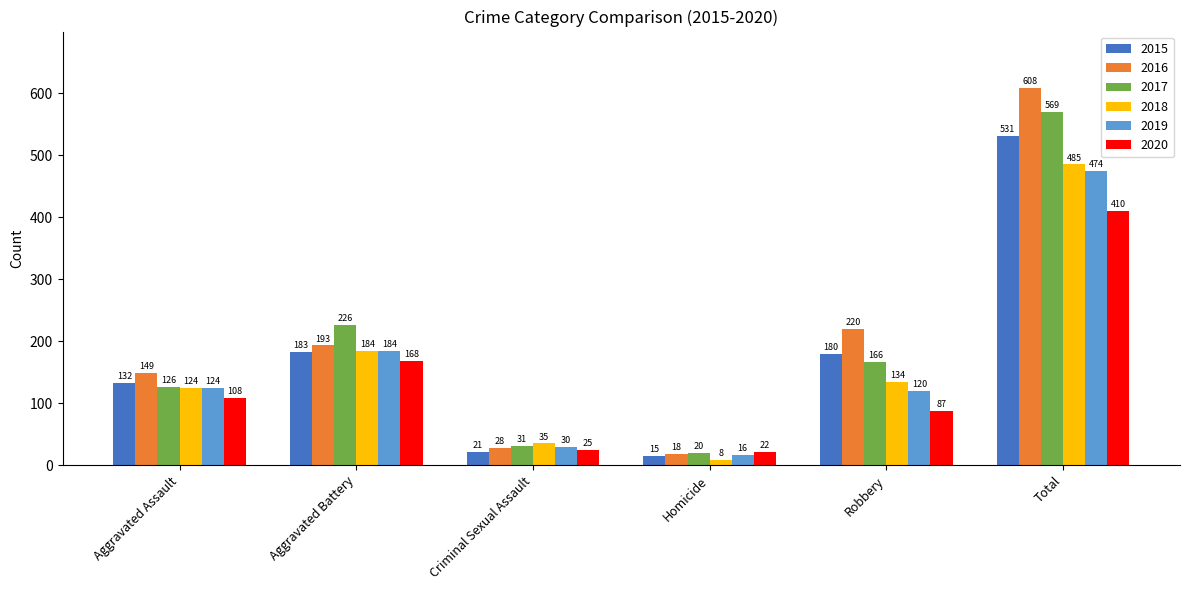

What are all the series names shown in the legend?

2015, 2016, 2017, 2018, 2019, 2020